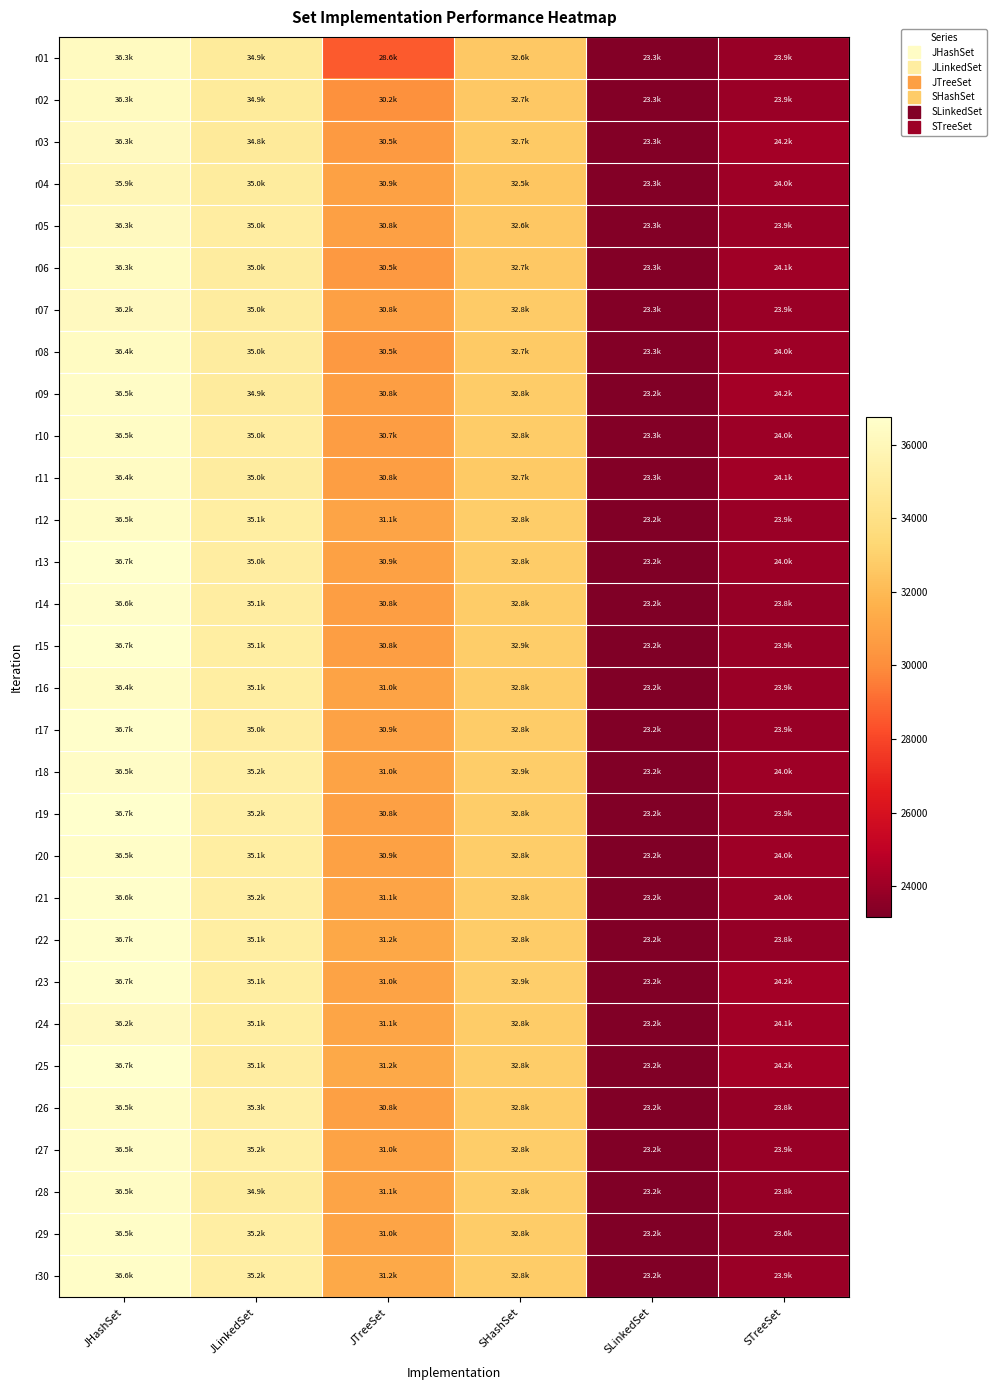

Which category has the lowest value across all series?

SLinkedSet